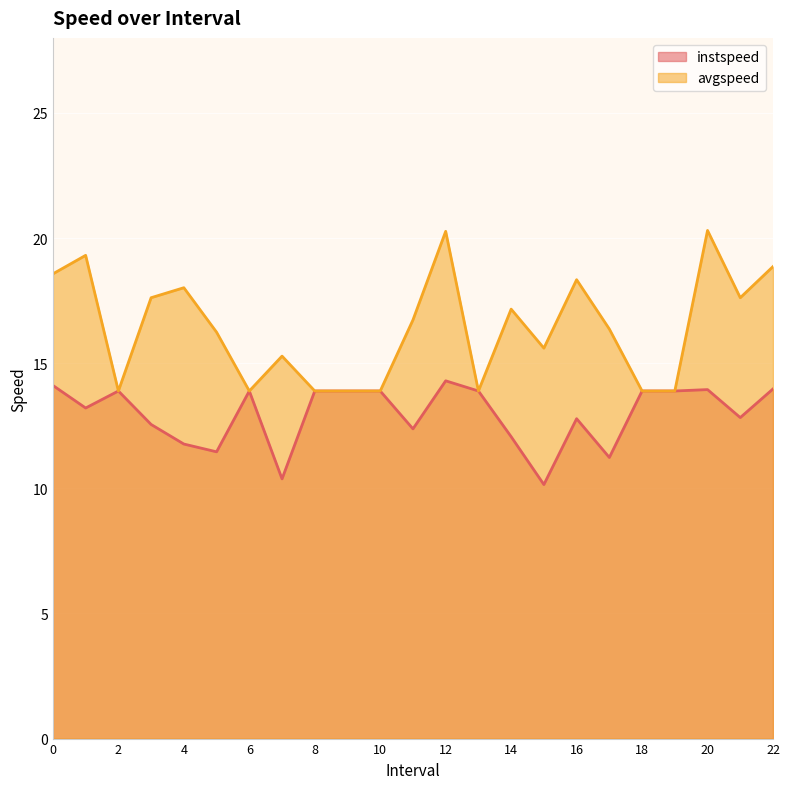

Read the avgspeed value at 10.

13.9